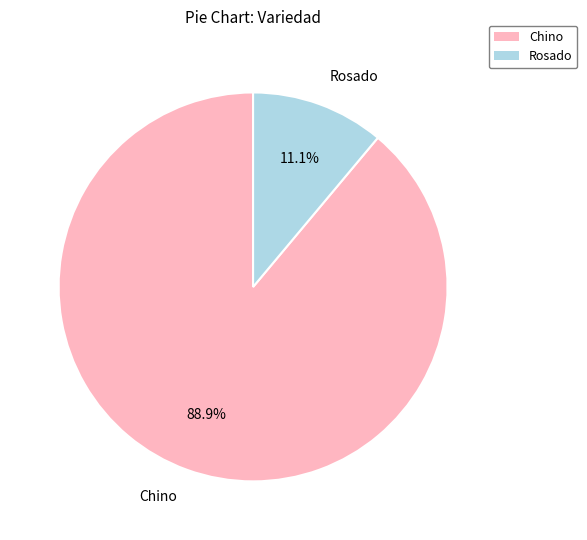

Is there any slice that represents more than half of the pie?

Yes